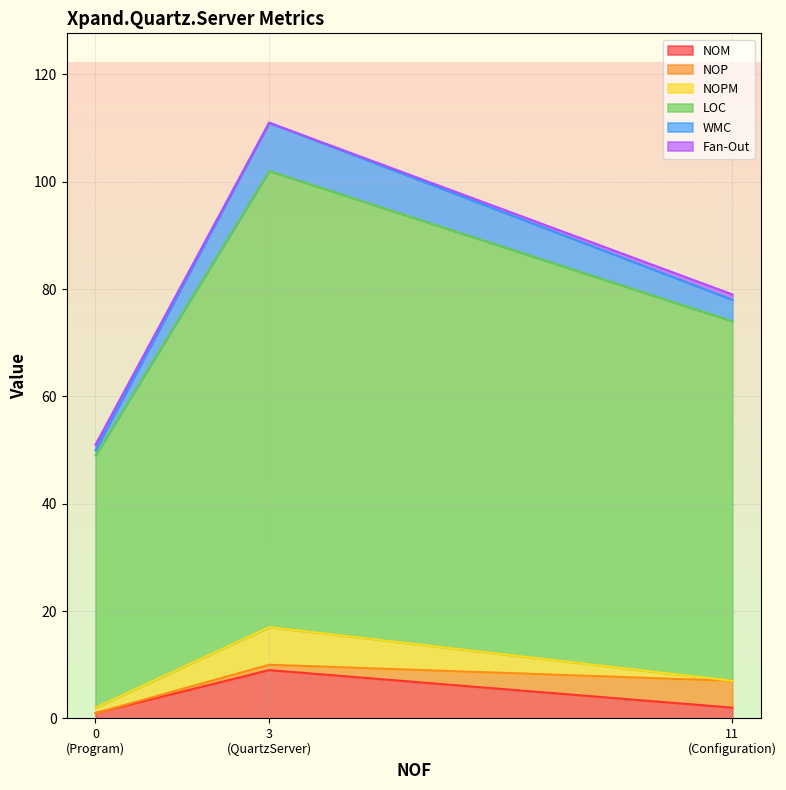

How many data points does each series have?

3